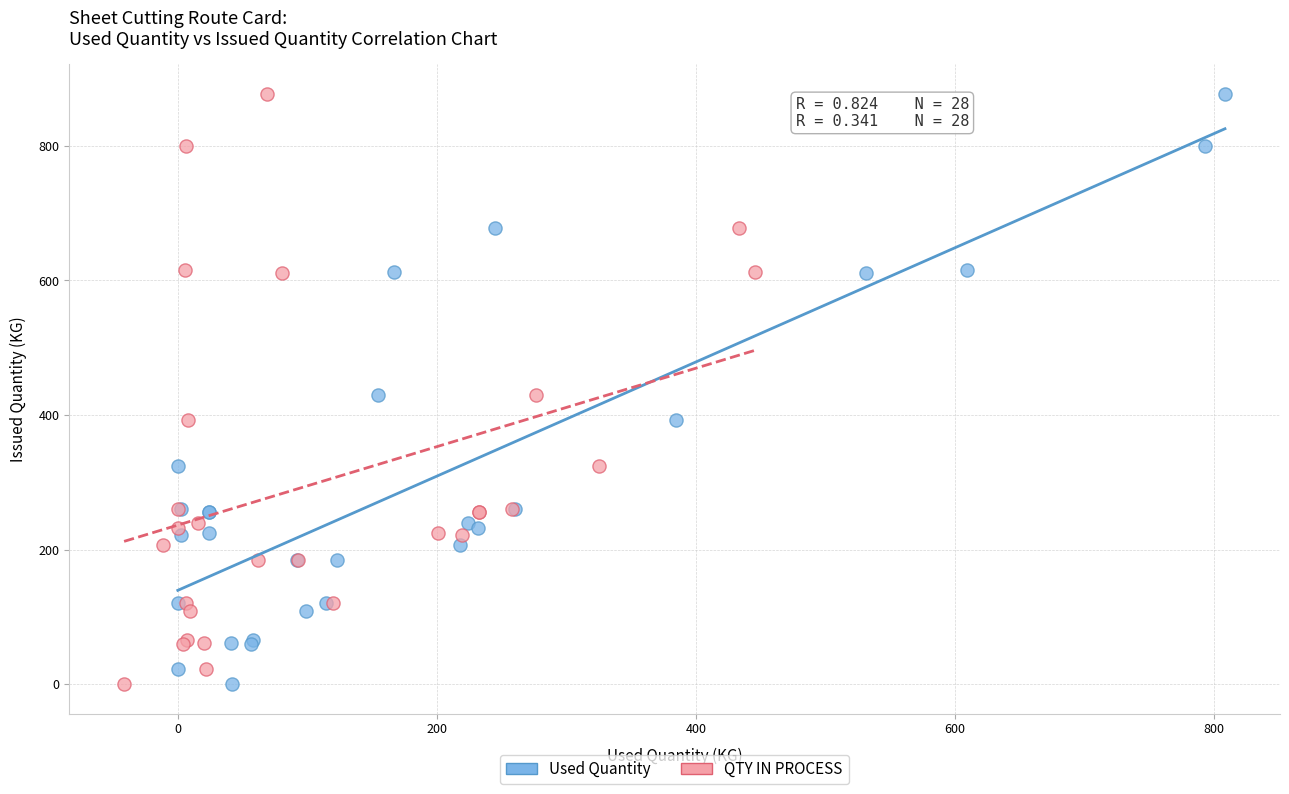

What are all the series names shown in the legend?

Used Quantity, QTY IN PROCESS